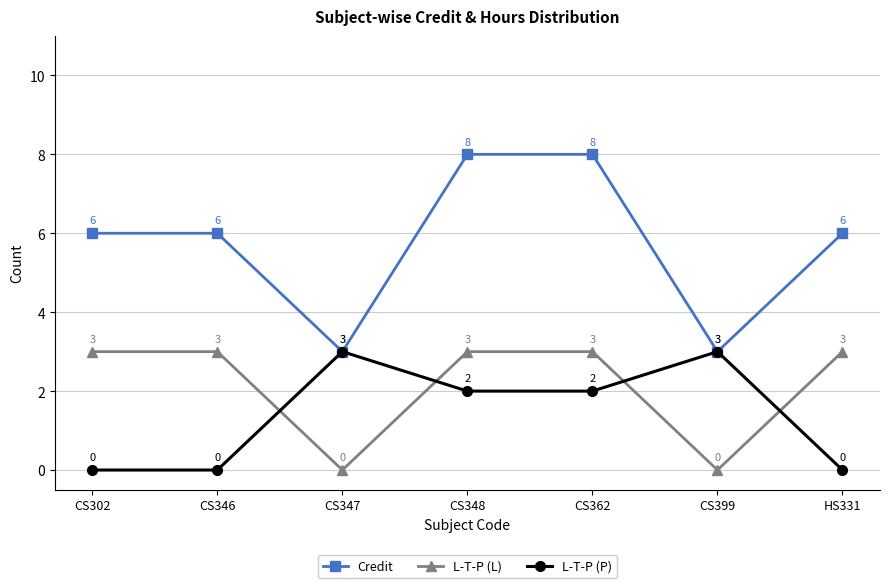

In L-T-P (L), how many points are lower than both neighbors (excluding endpoints)?

2